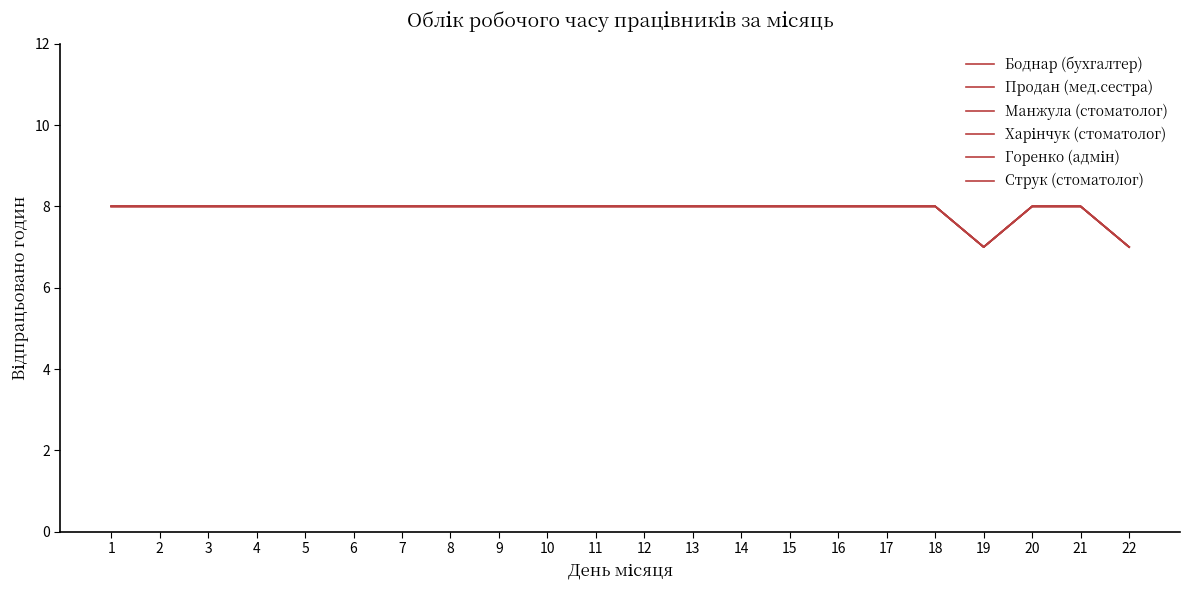

Is this an area chart (filled region under the line)?

No